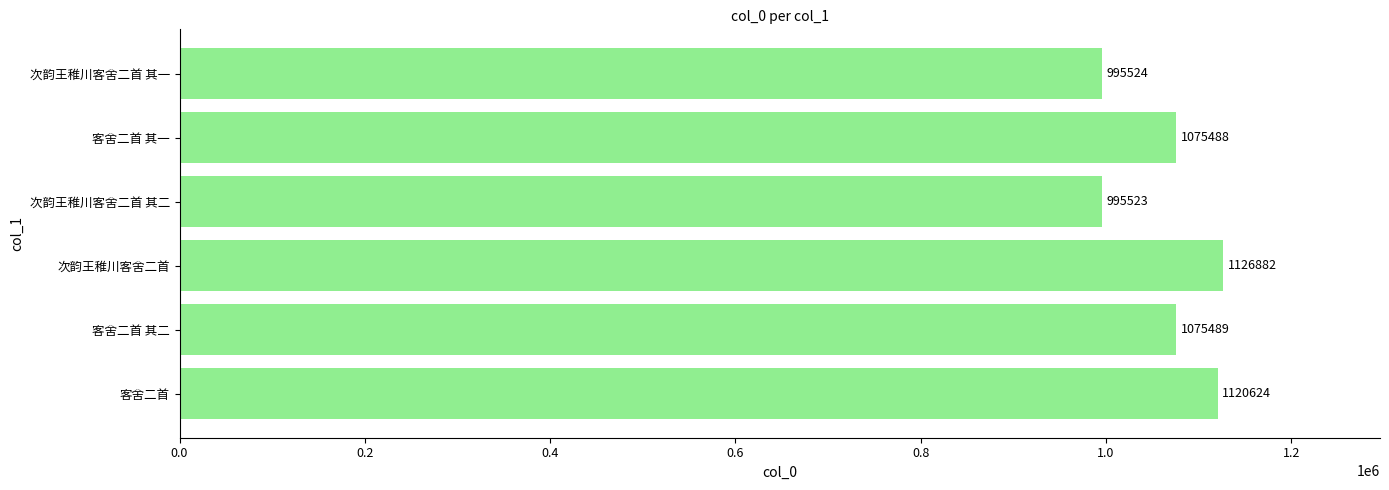

Which category has the lowest value across all series?

次韵王稚川客舍二首 其二